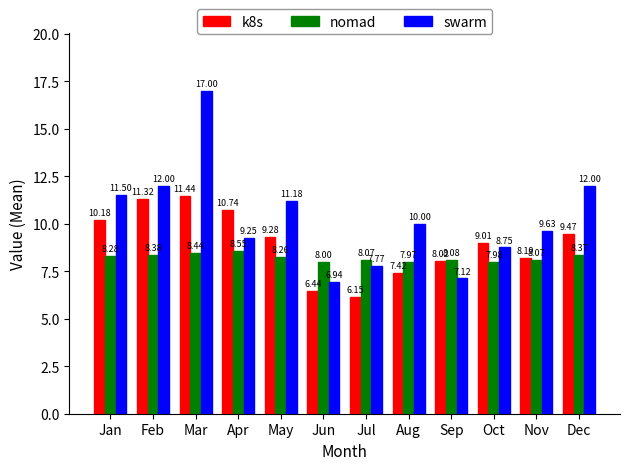

Which series has the widest spread of values?

swarm